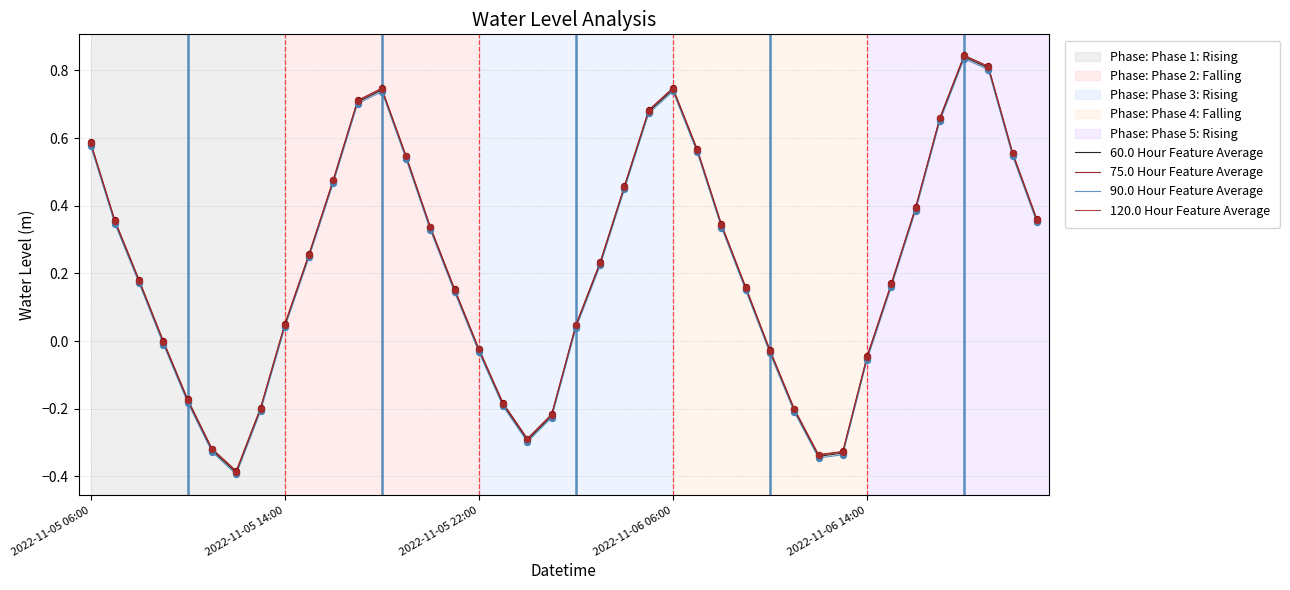

Does the chart have visible grid lines?

Yes